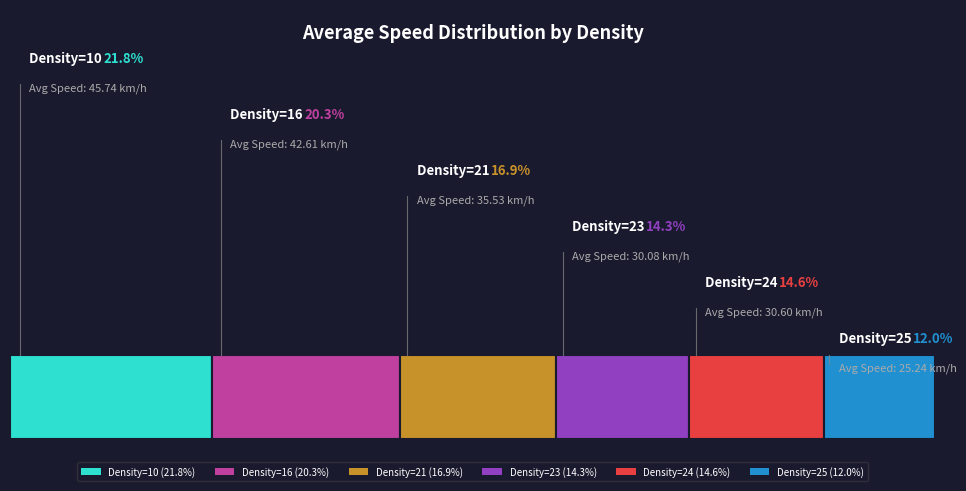

To the nearest percent, what is the difference between the largest and smallest slice percentages?

10%